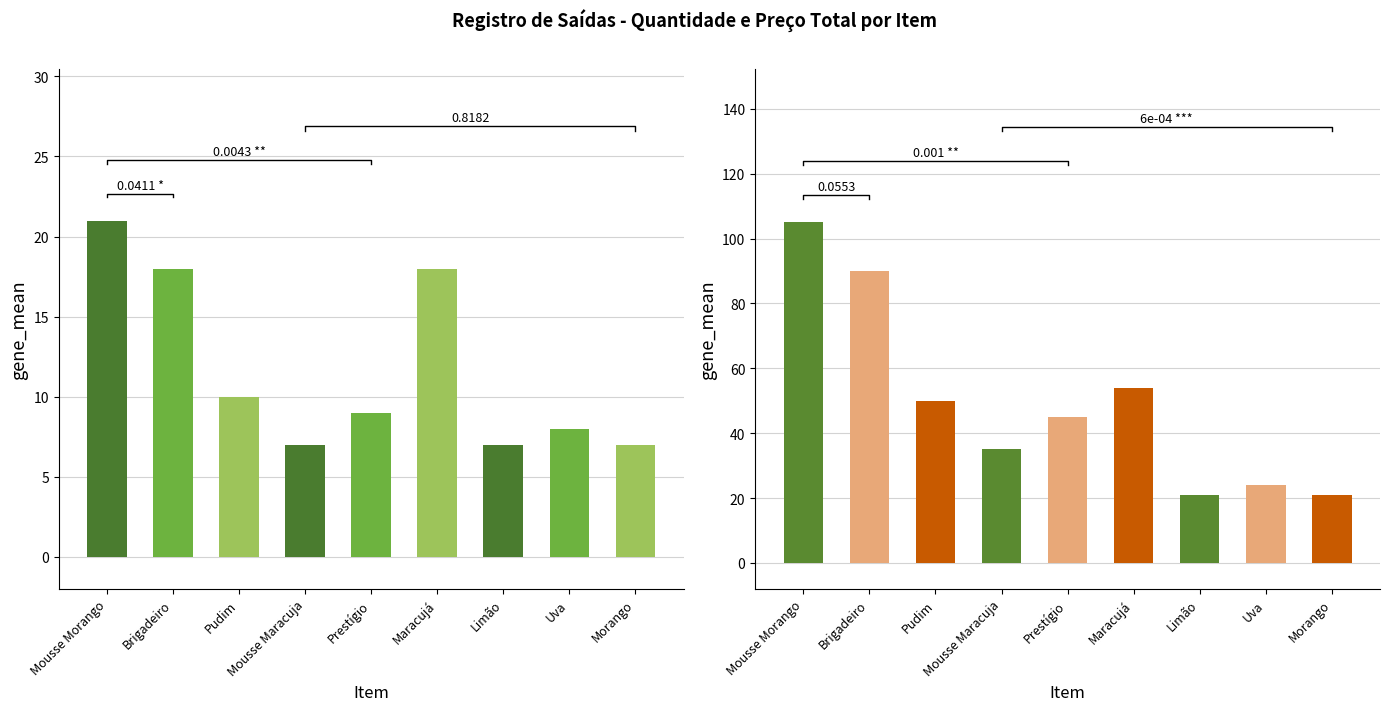

Reading left to right, transcribe all the data shown in this chart.

Quantidade: 21	18	10	7	9	18	7	8	7
Preço Total: 105	90	50	35	45	54	21	24	21